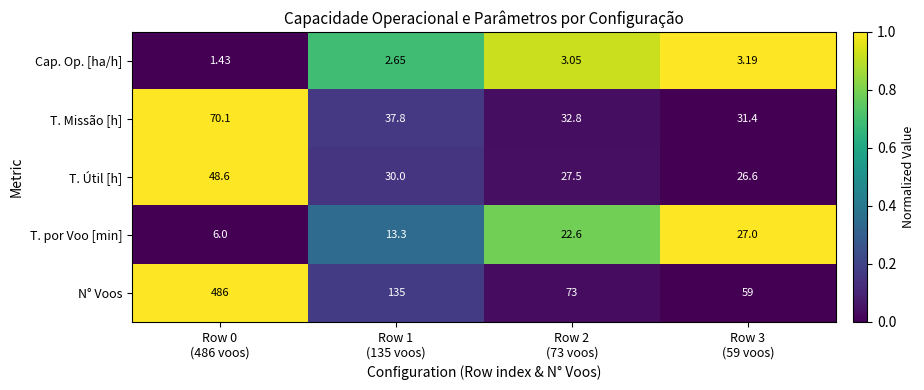

Rank the series by their maximum value, from lowest to highest.

Cap. Op. [ha/h], T. por Voo [min], T. Útil [h], T. Missão [h], N° Voos